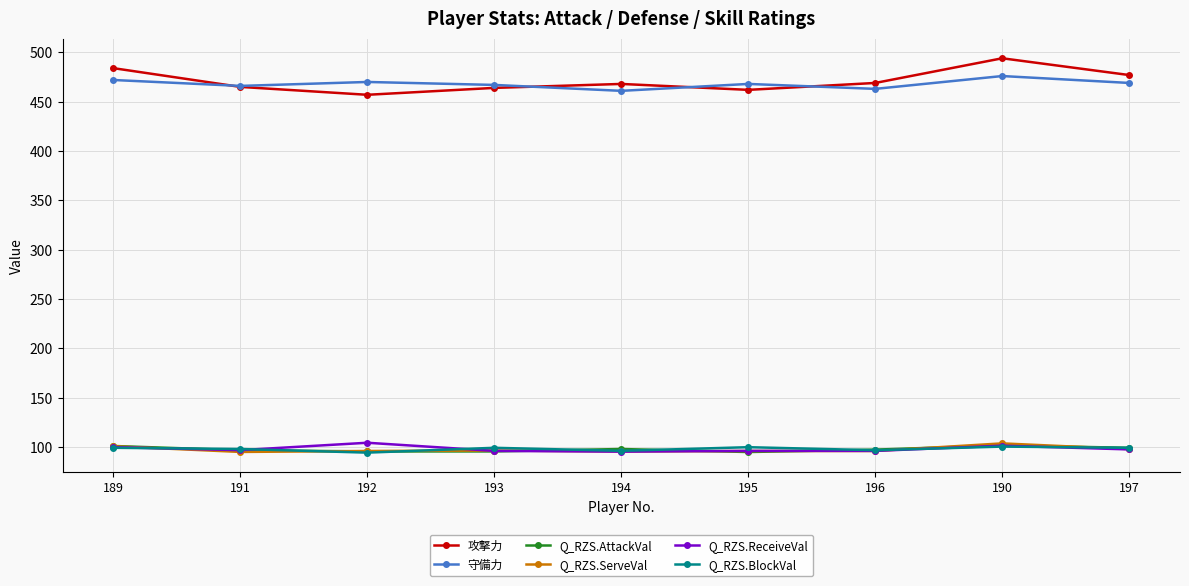

True or false: 守備力 and Q_RZS.ServeVal cross at least once.

False